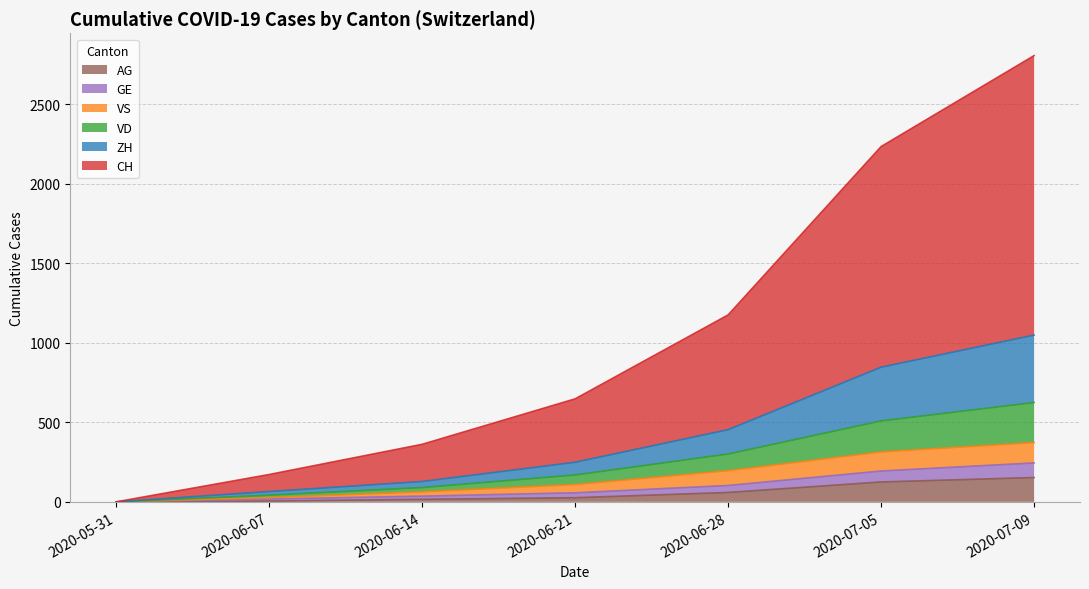

True or false: AG and GE cross at least once.

False